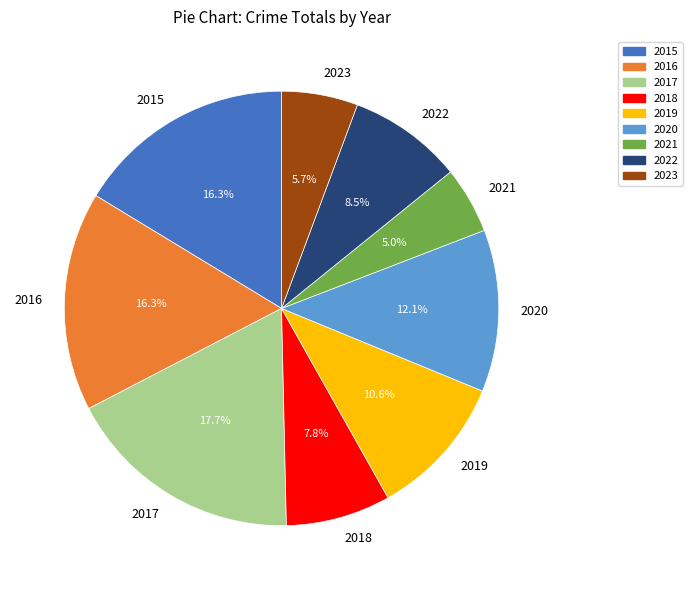

What is the ratio of the value at 2021 to the value at 2022?

0.6